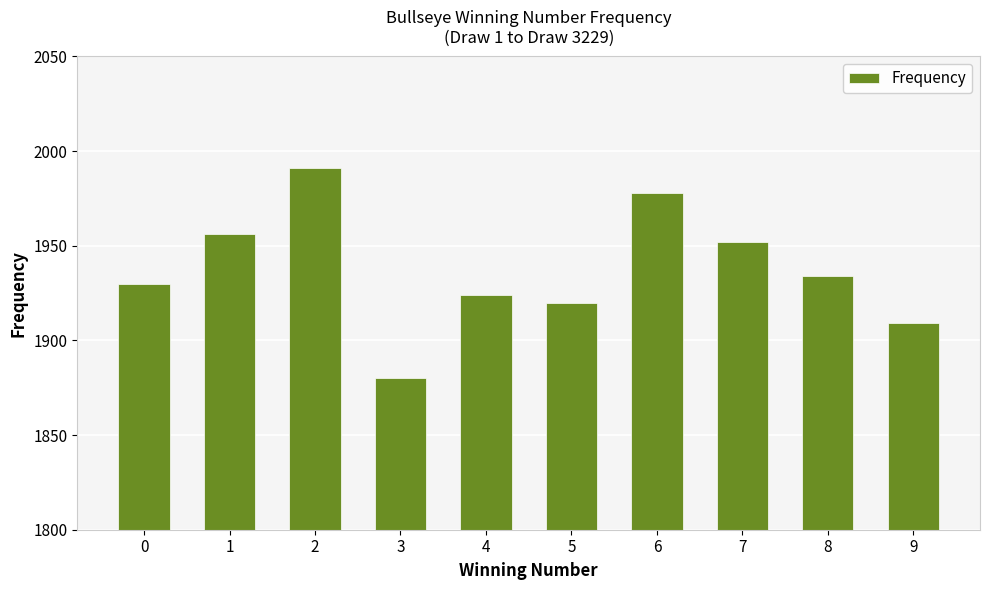

Reading left to right, what are all the values shown in this chart?

1930	1956	1991	1880	1924	1920	1978	1952	1934	1909